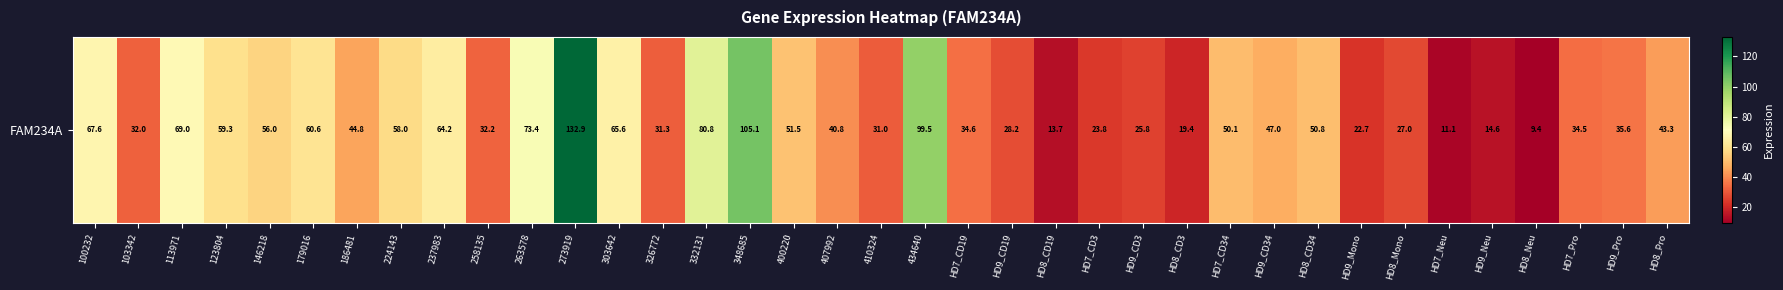

What is the difference between the values at 348685 and HD7_CD19?

70.5